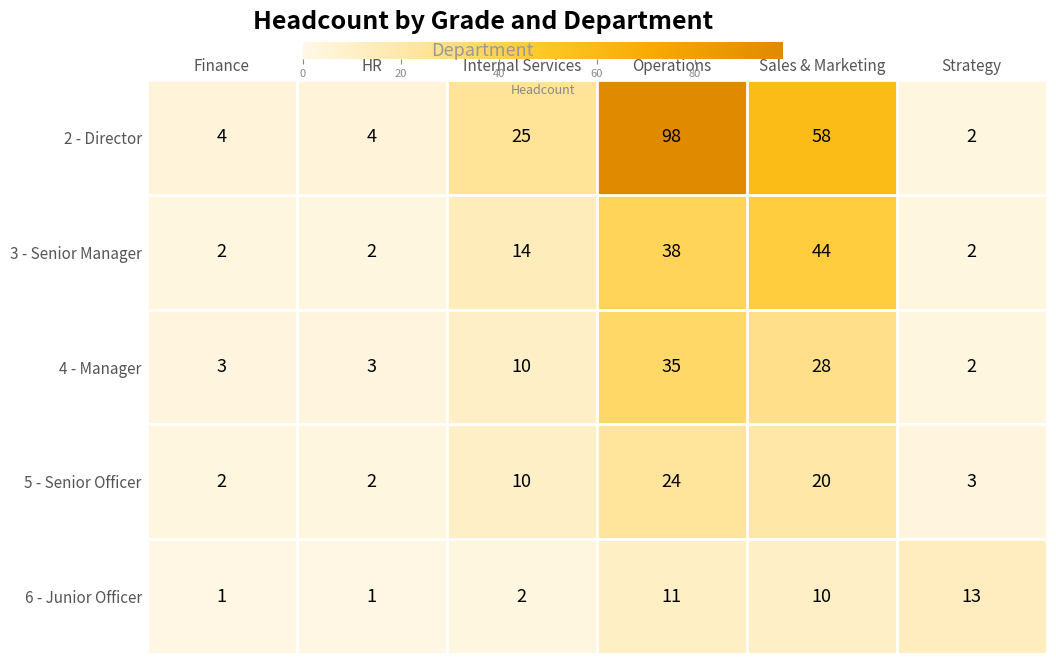

What is the total value across all series at Internal Services?

61